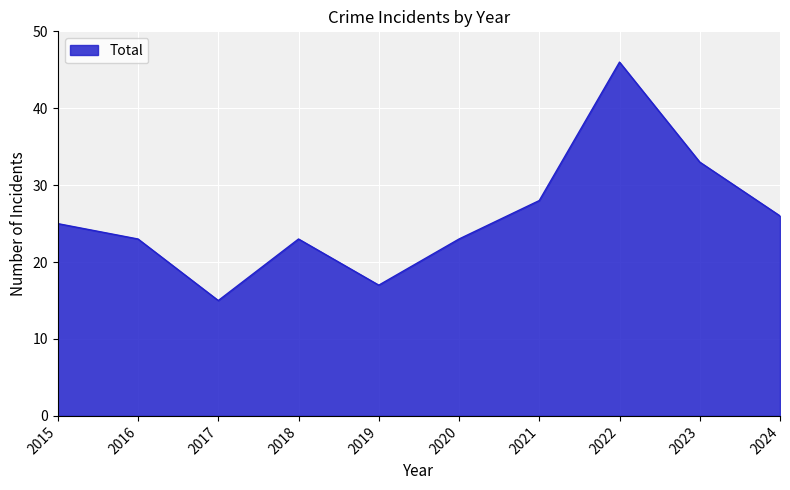

What is the difference between the maximum and minimum values?

31